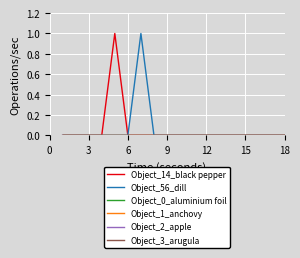

Reading left to right, transcribe all the data shown in this chart.

Object_14_black pepper: 0	0	0	0	1	0	0	0	0	0	0	0	0	0	0	0	0	0
Object_56_dill: 0	0	0	0	0	0	1	0	0	0	0	0	0	0	0	0	0	0
Object_0_aluminium foil: 0	0	0	0	0	0	0	0	0	0	0	0	0	0	0	0	0	0
Object_1_anchovy: 0	0	0	0	0	0	0	0	0	0	0	0	0	0	0	0	0	0
Object_2_apple: 0	0	0	0	0	0	0	0	0	0	0	0	0	0	0	0	0	0
Object_3_arugula: 0	0	0	0	0	0	0	0	0	0	0	0	0	0	0	0	0	0